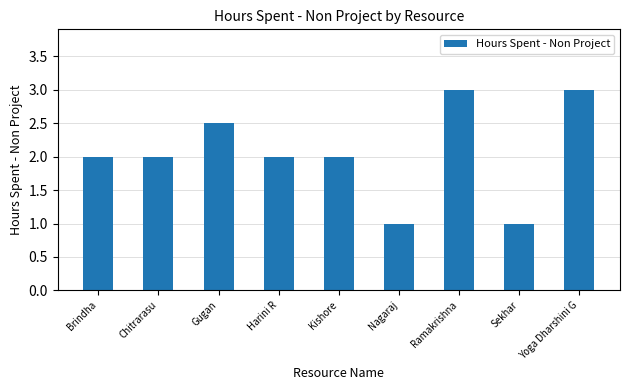

Approximately how many times larger is the value at Yoga Dharshini G compared to Gugan?

1.2